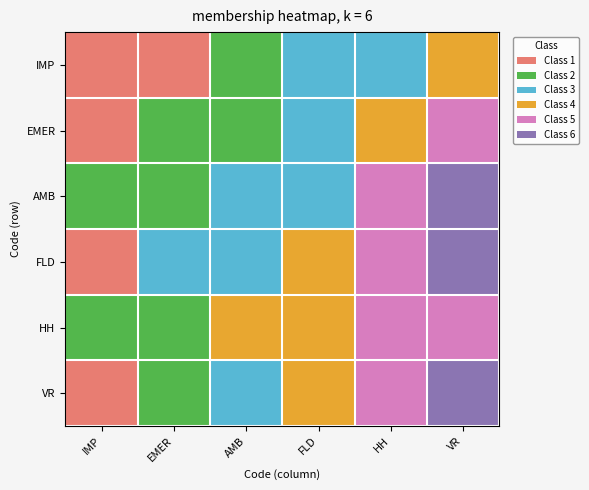

Count the number of categories in the chart.

6